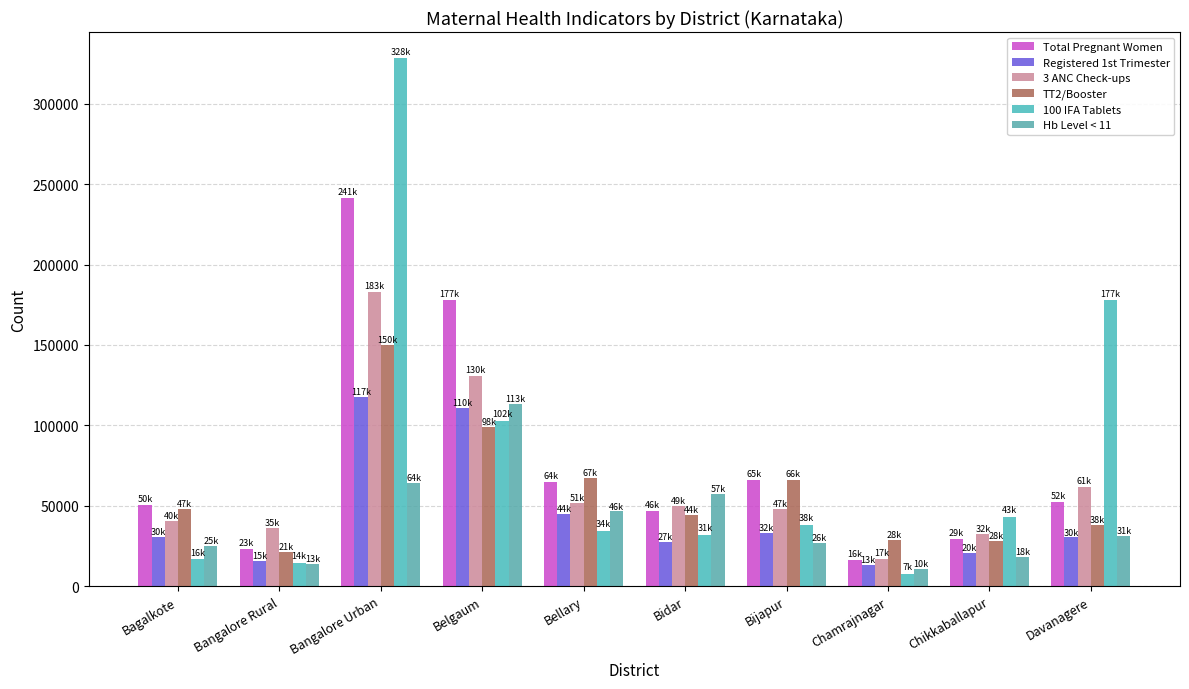

What is the label of the 4th bar from the left?

Belgaum